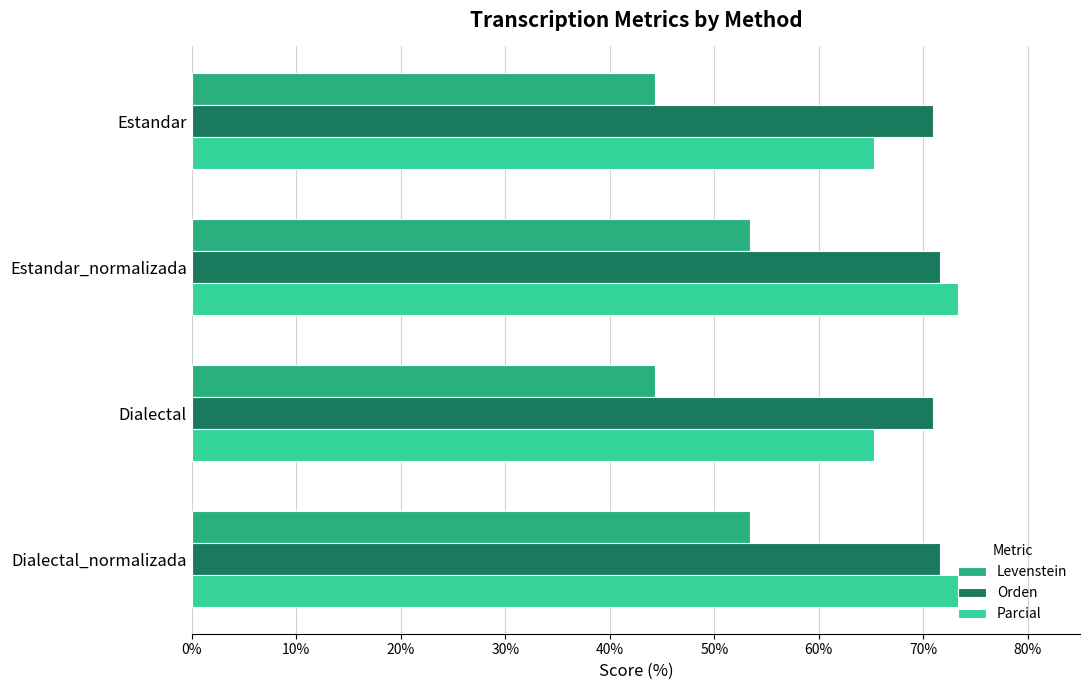

What is the minimum value for Levenstein?

44.3